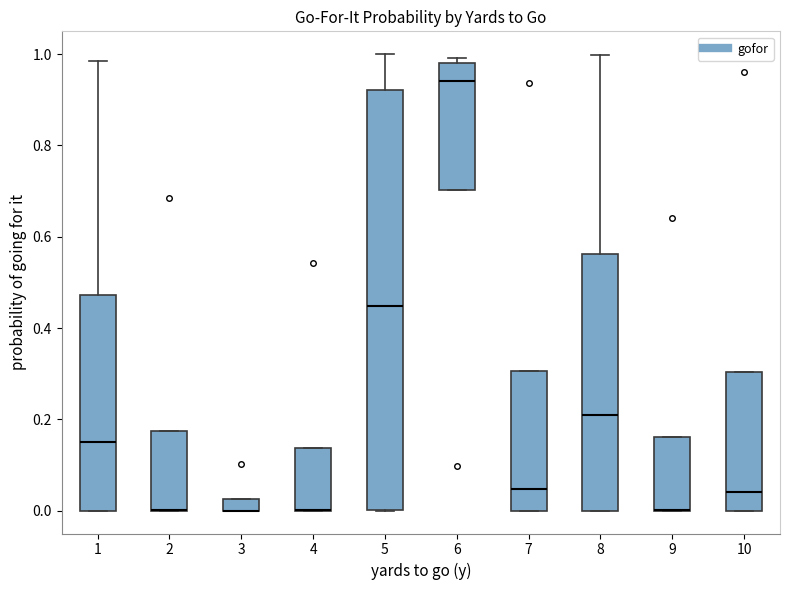

Where is the lower edge of the box at x = 2 on the y-axis? The values are not printed on the chart, so give them approximately, as read against the axis.

0.00